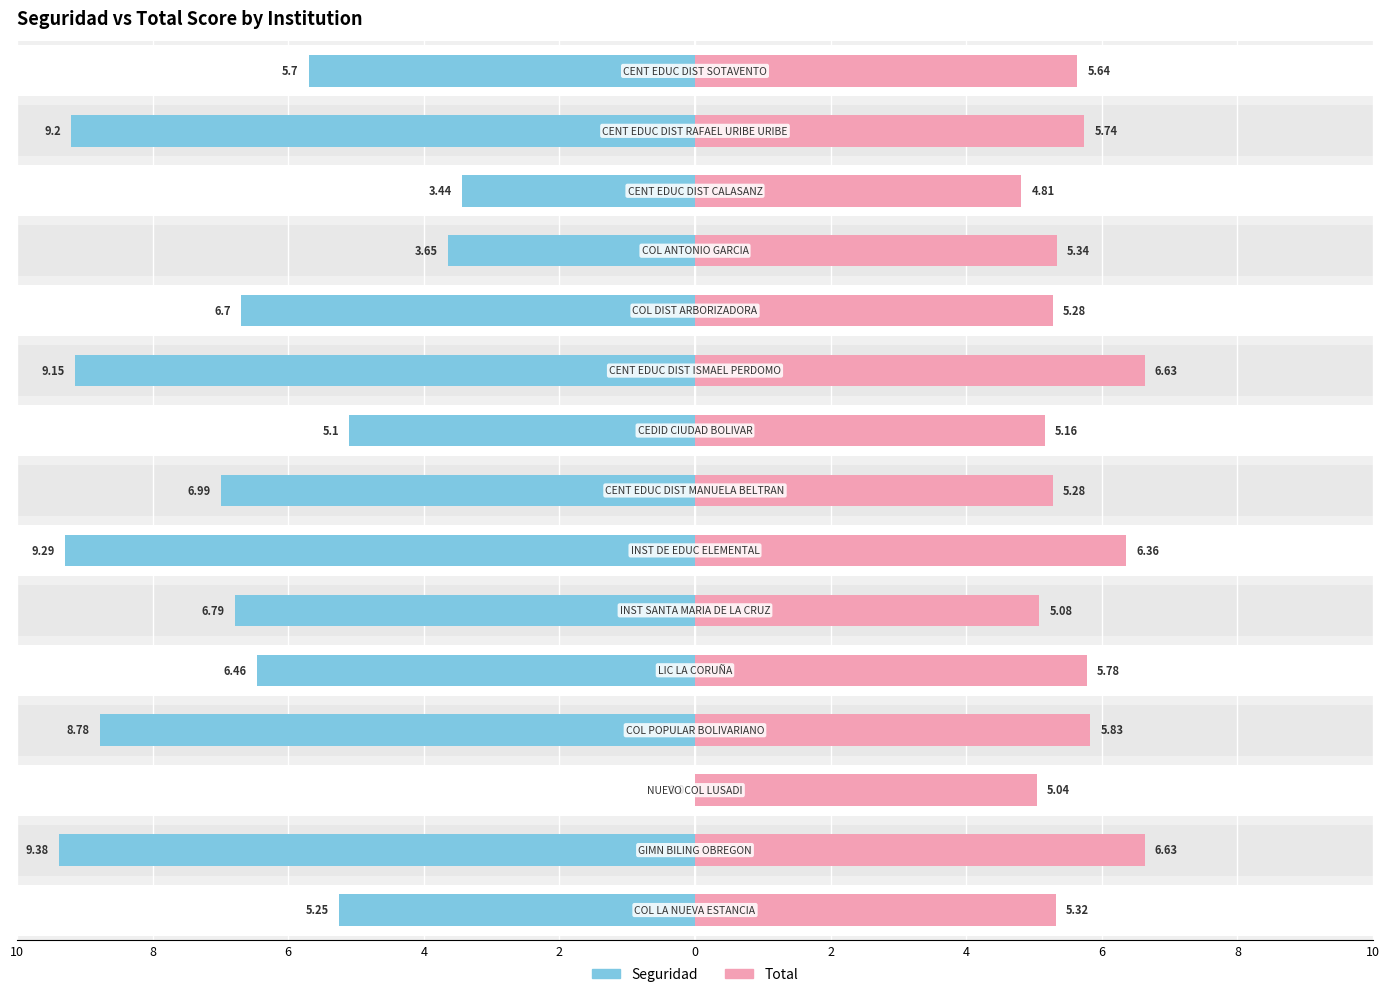

Between 8 and 13, which series saw the biggest shift?

Total